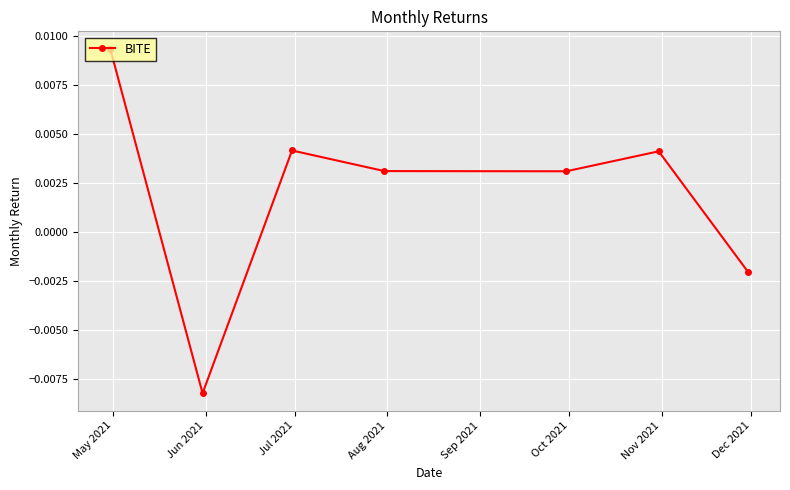

How many values are between 0 and 1?

5